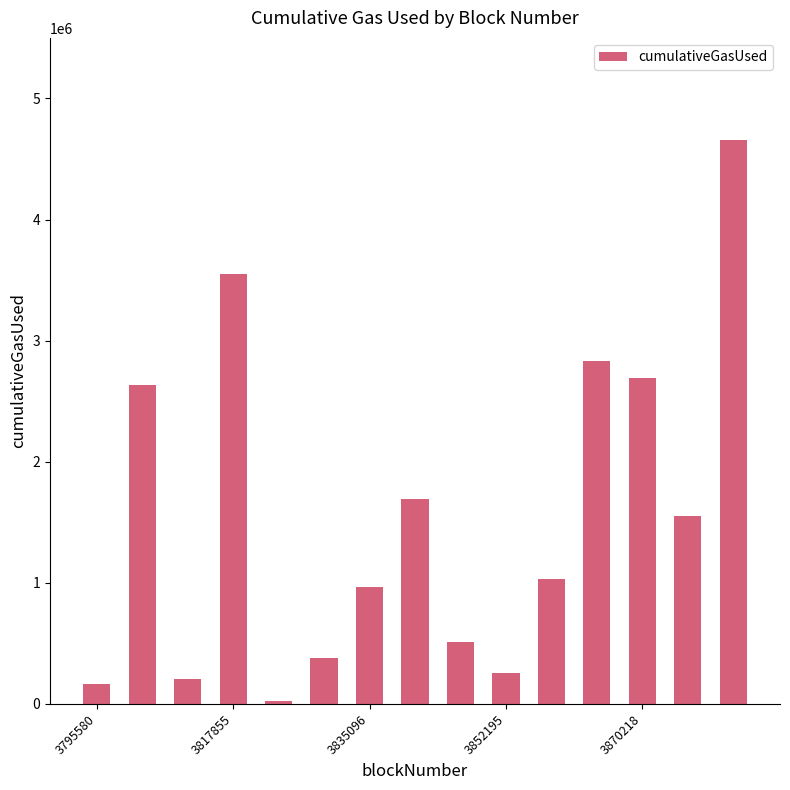

What is the difference between the maximum and minimum values?

4631803